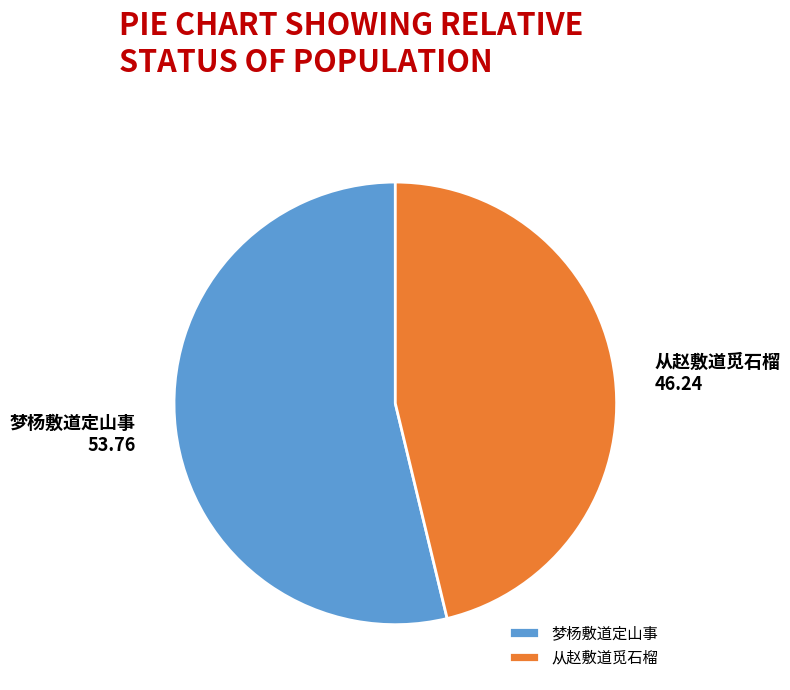

Combined, do 从赵敷道觅石榴 and 梦杨敷道定山事 account for over 50%?

Yes